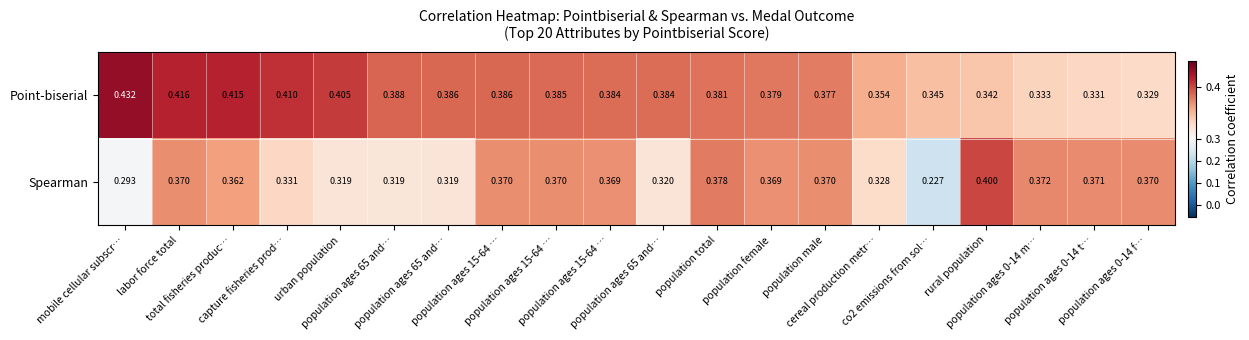

Between capture fisheries prod… and cereal production metr…, which series saw the biggest shift?

Point-biserial